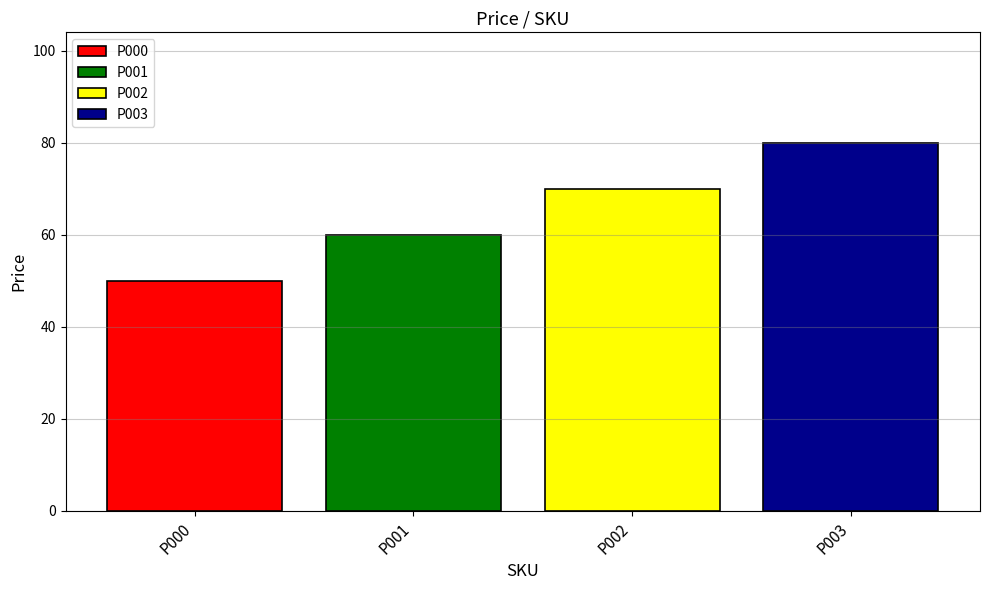

Does the chart contain stacked bars?

No